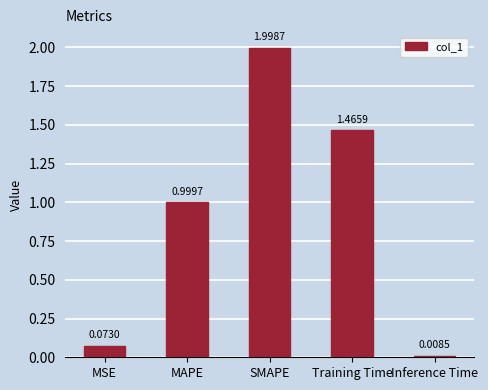

How many data points does each series have?

5